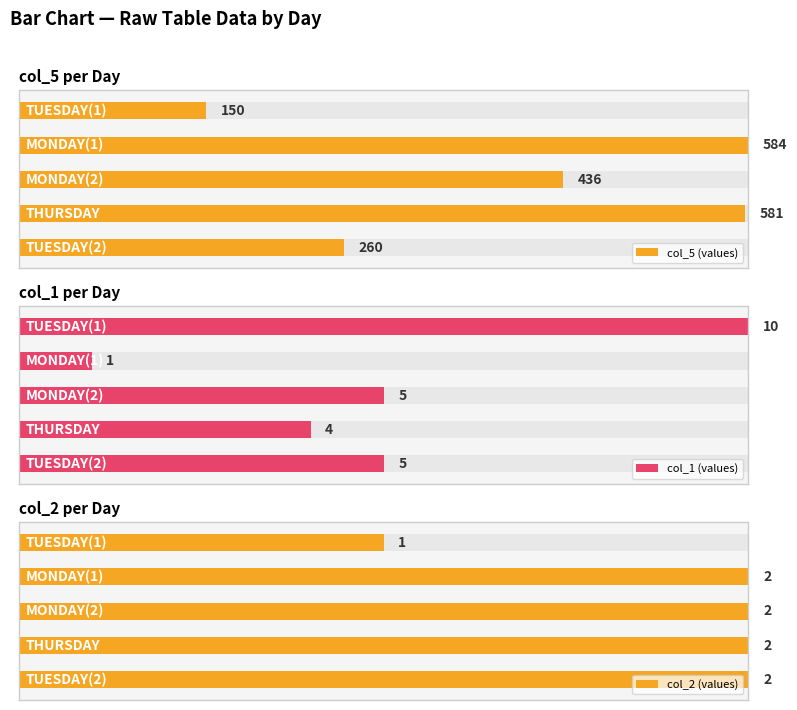

How many groups of bars are there?

5